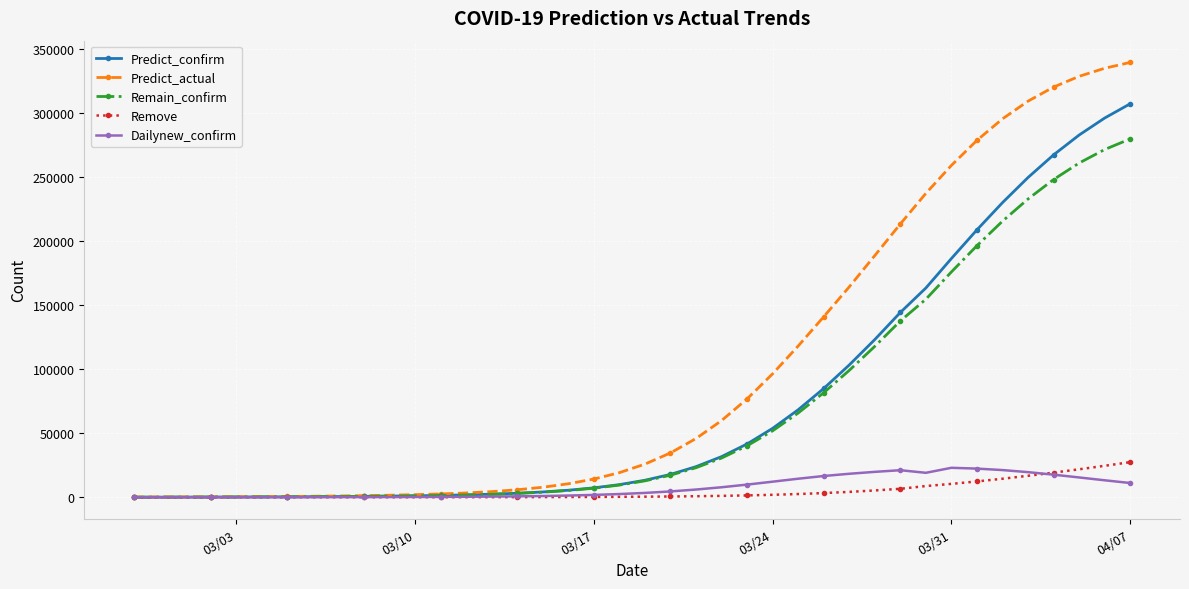

How many lines are shown in the chart?

5